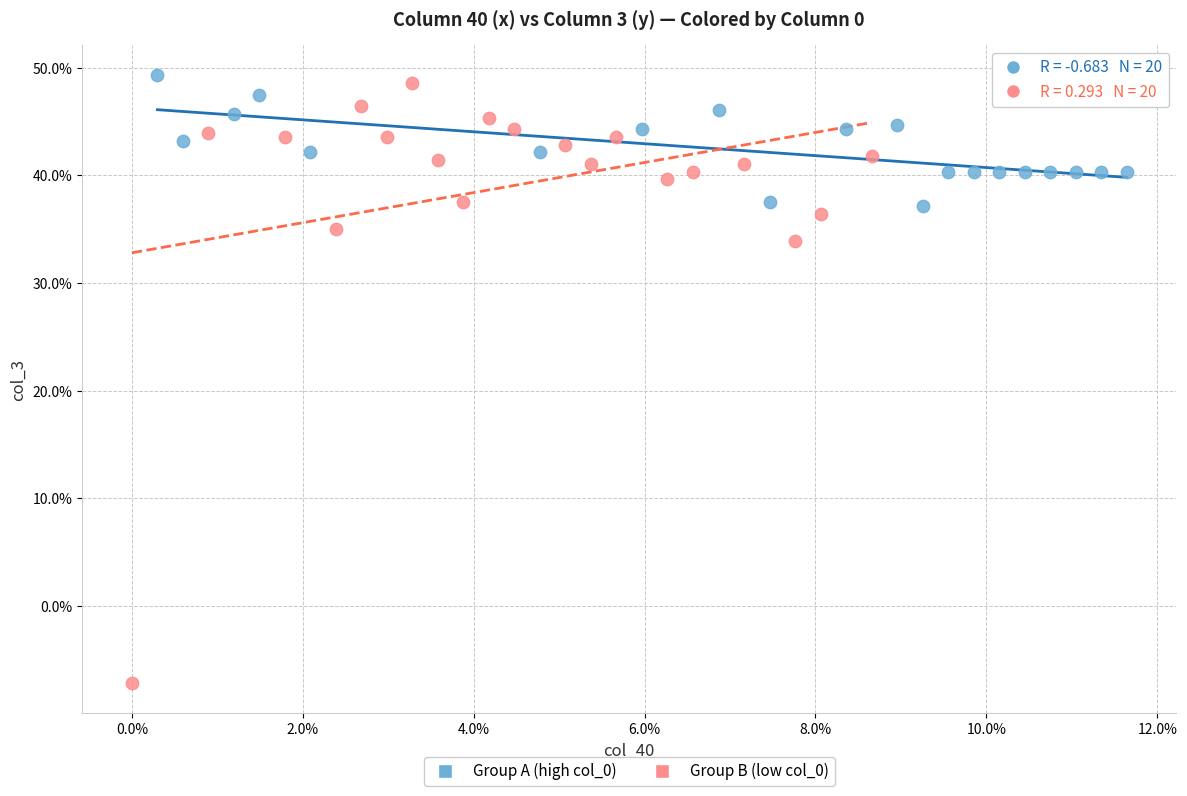

Which series reaches the maximum Y coordinate?

Group A (high col_0)